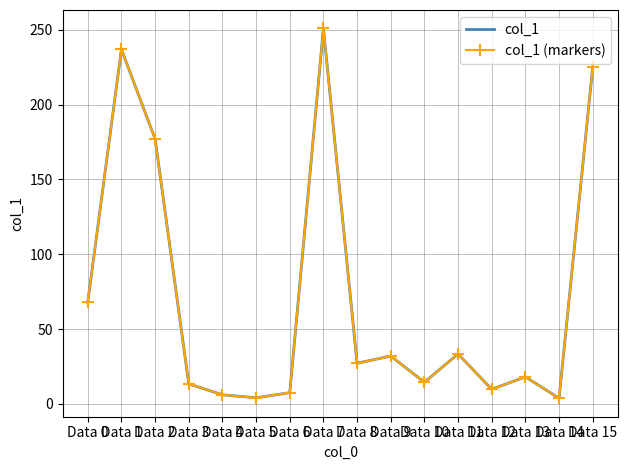

Which series has the largest range (max minus min)?

col_1